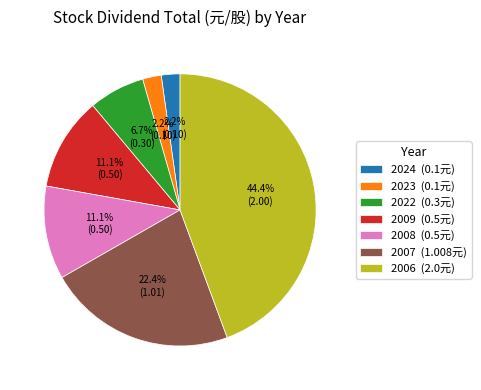

To the nearest percent, what is the average slice percentage?

14%